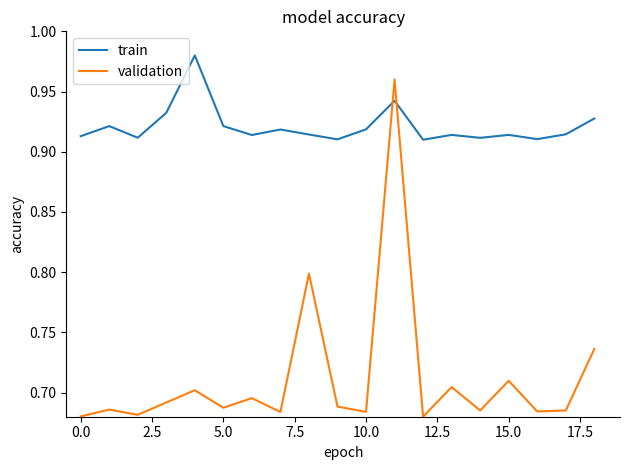

Which series has the widest spread of values?

validation